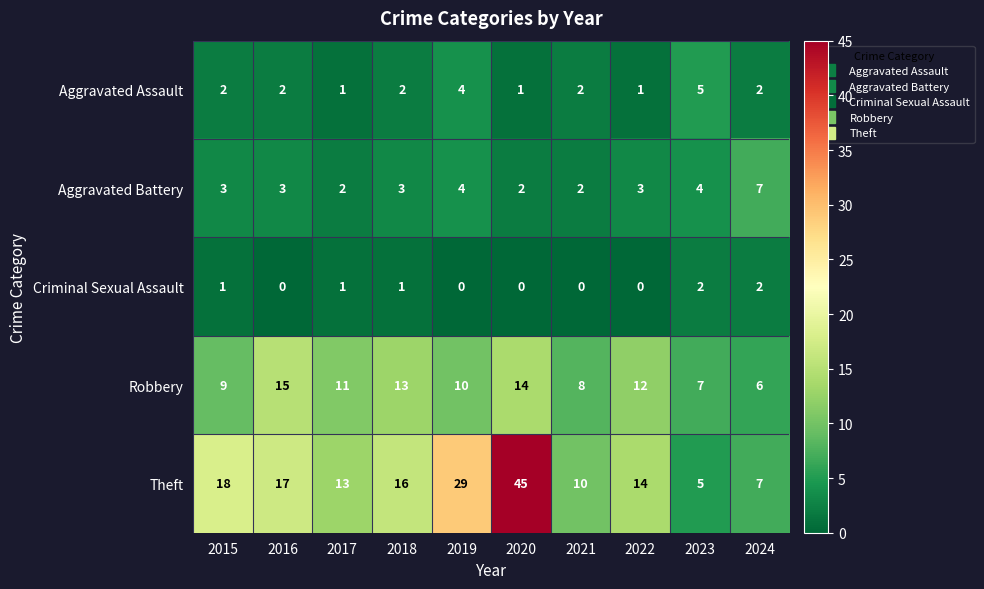

Where is Robbery nearest to the value 10?

2019